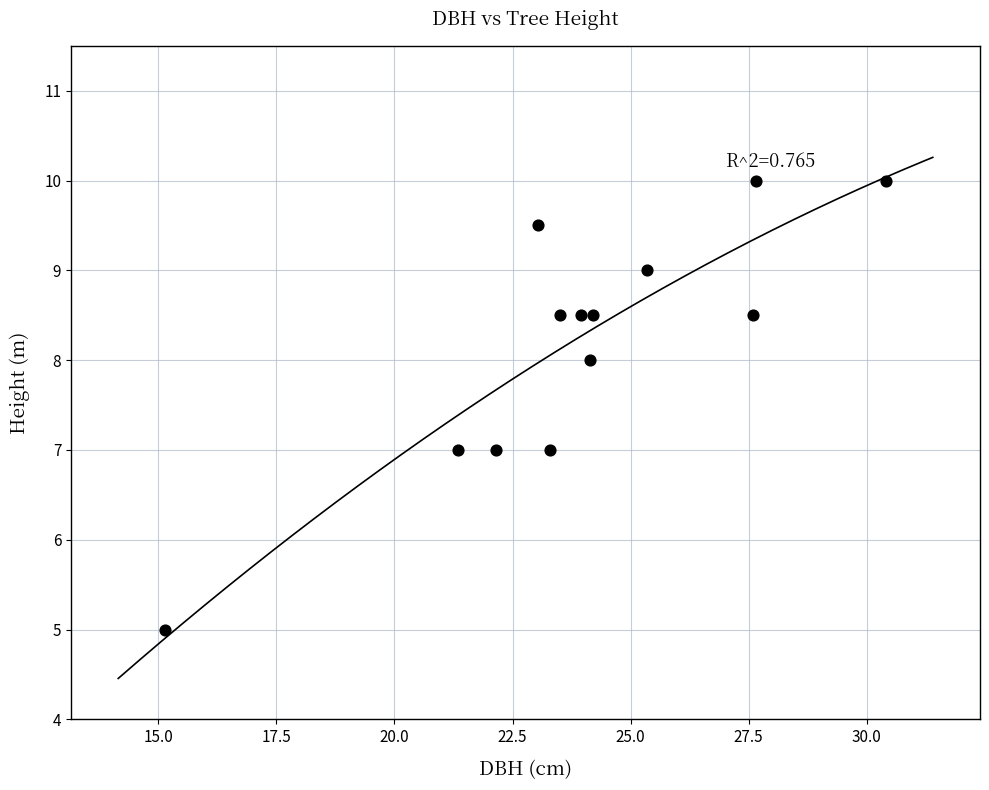

What is the range of Y values (max minus min)?

5.0